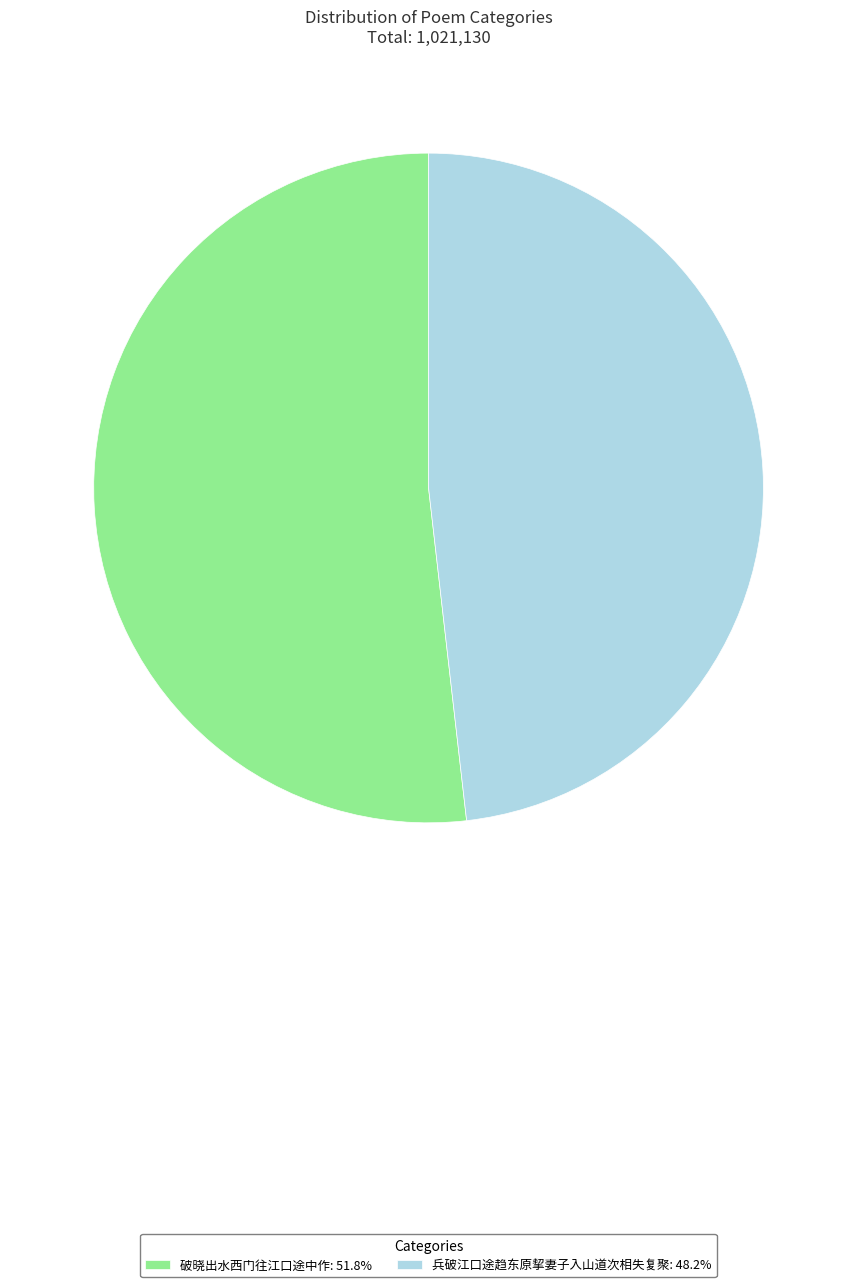

How many slices are in this pie chart?

2